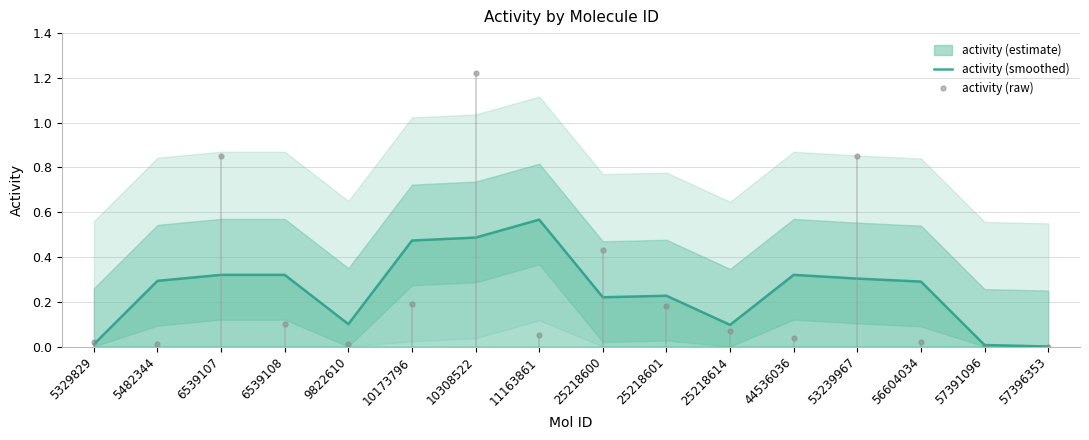

Where do activity (raw) and activity (smoothed) first cross each other?

5329829 and 5482344